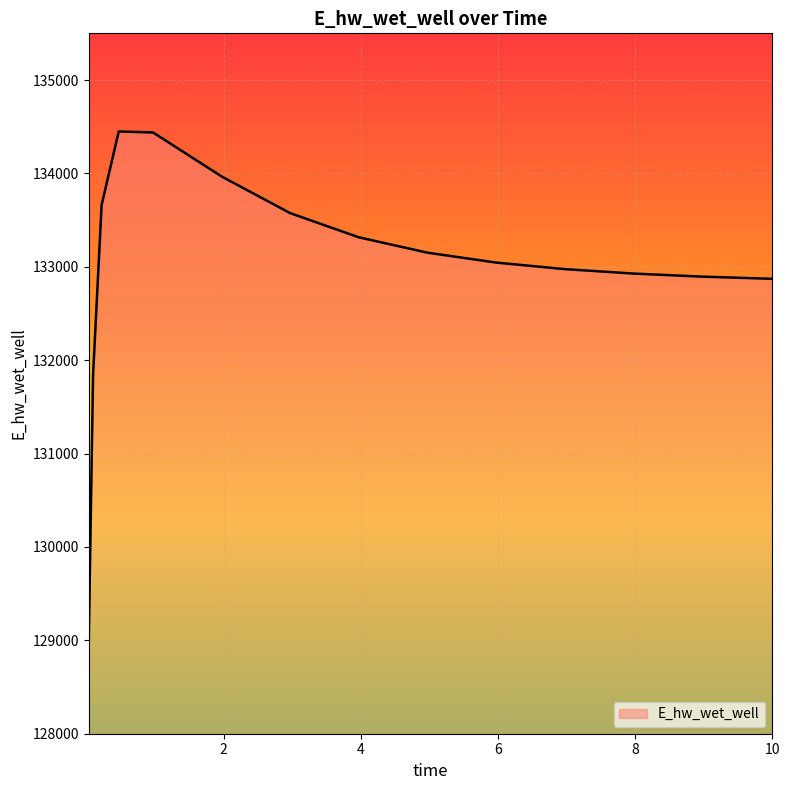

What is the difference between the maximum and minimum values?

5445.6